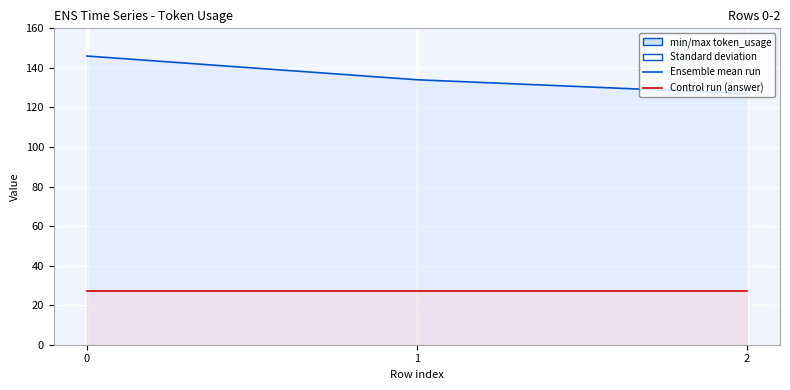

The answer line series shows 27 at 0. True or false?

True